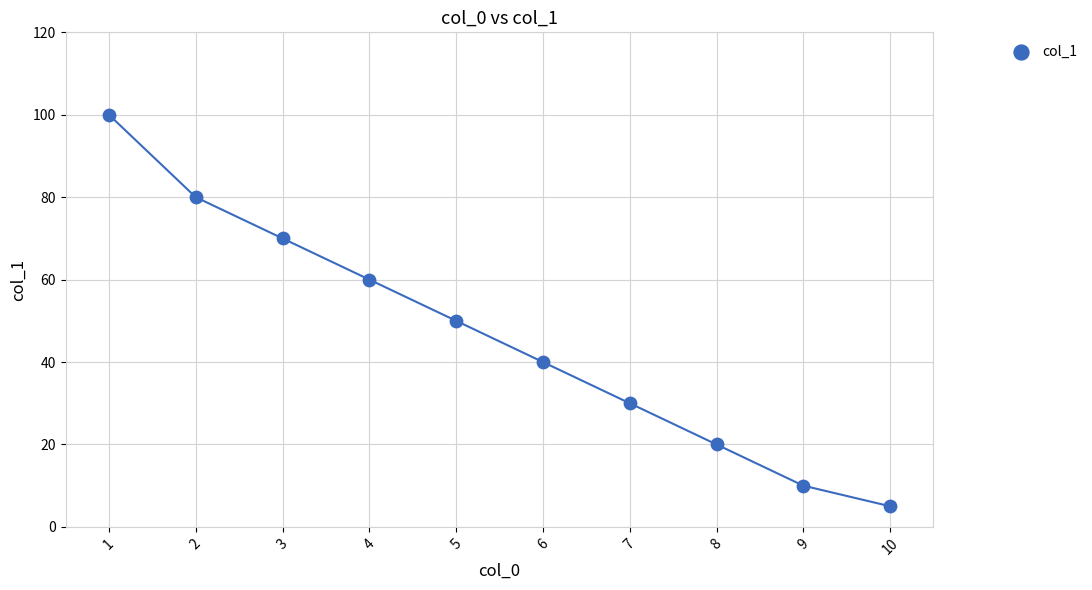

What Y value in the scatter plot is closest to 52?

50